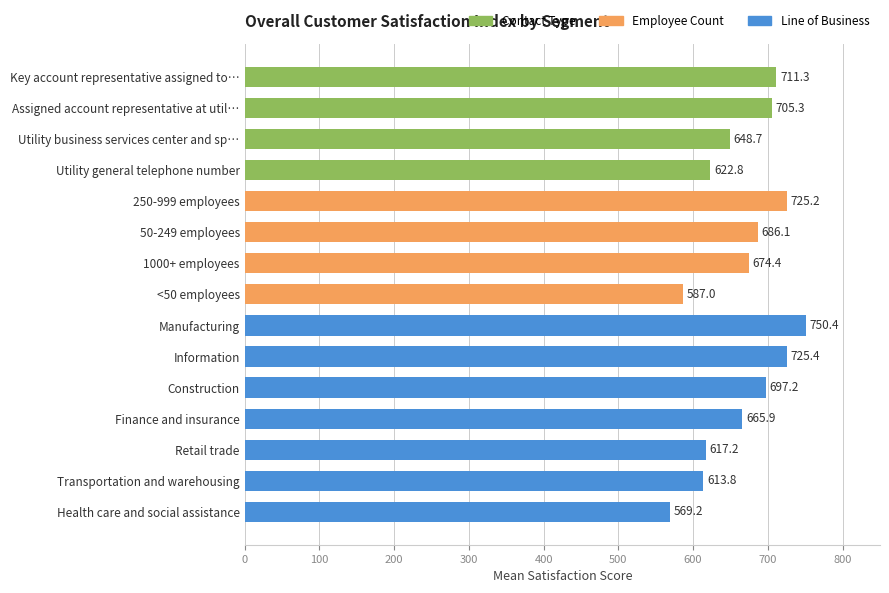

The value at Information is 1010.7. True or false?

False